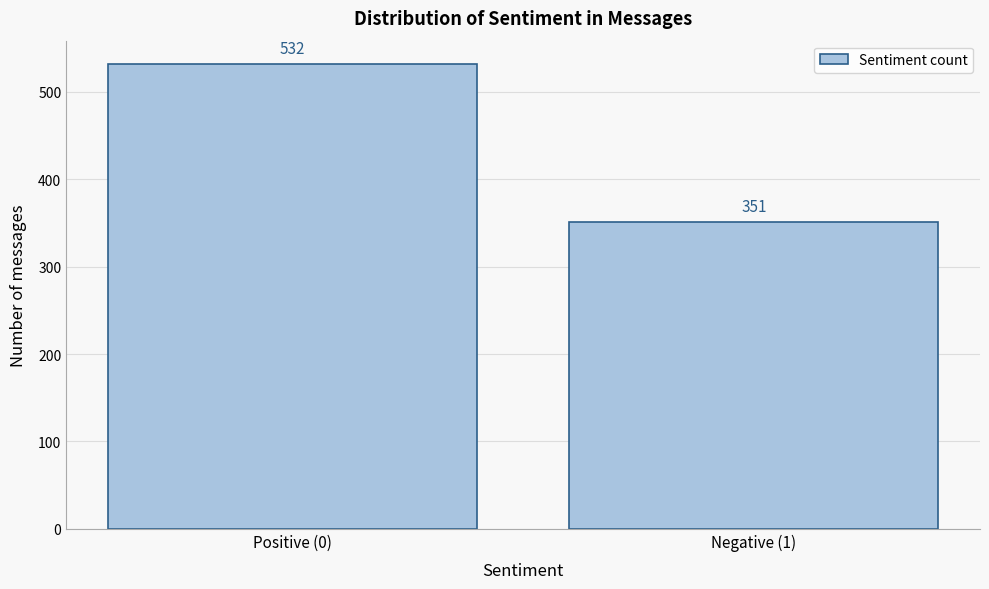

Reading left to right, extract all data points from this chart.

Positive (0)=532	Negative (1)=351